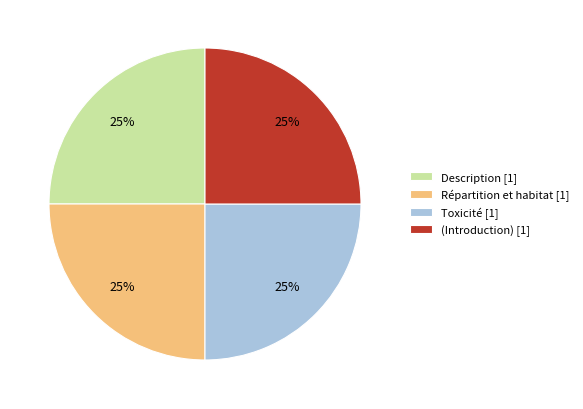

Approximately how many times larger is the value at Répartition et habitat [1] compared to (Introduction) [1]?

1.0